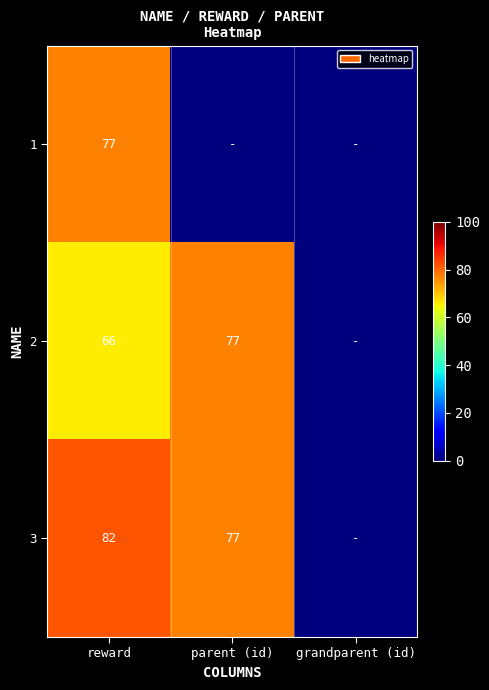

How many categories are shown in the chart?

3